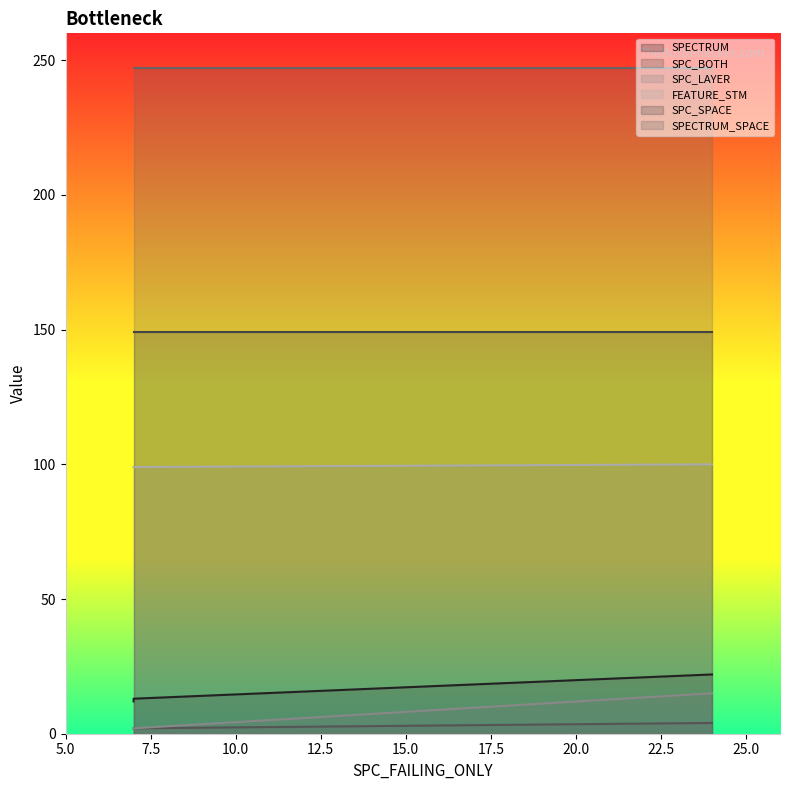

Between 7 and 24, which series saw the biggest shift?

SPC_BOTH